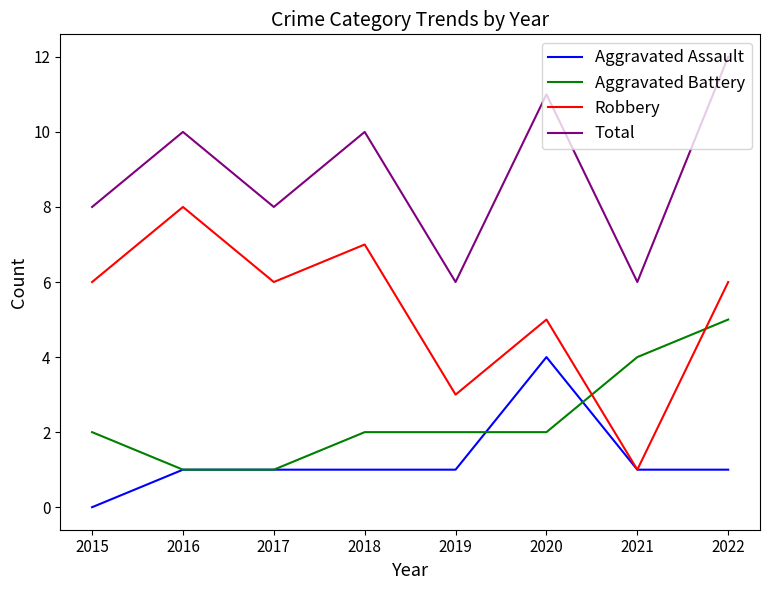

True or false: Total and Aggravated Assault cross at least once.

False